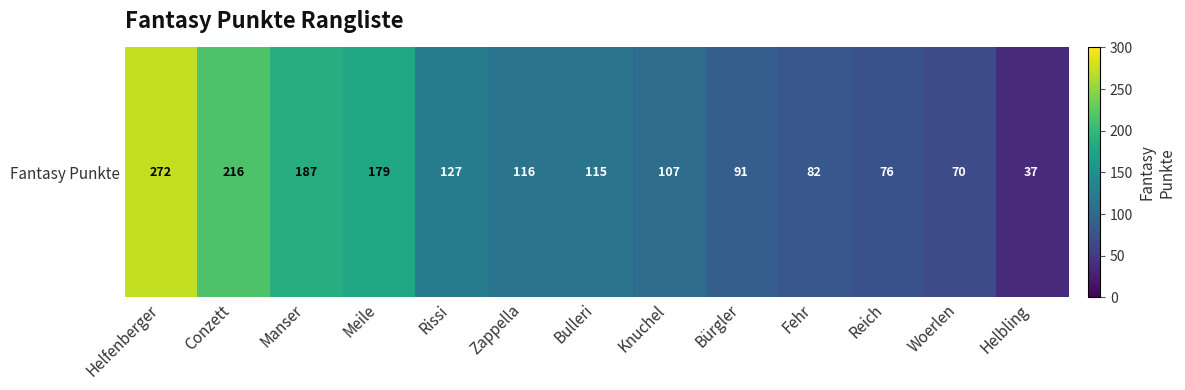

Between Reich and Bürgler, which is larger?

Bürgler